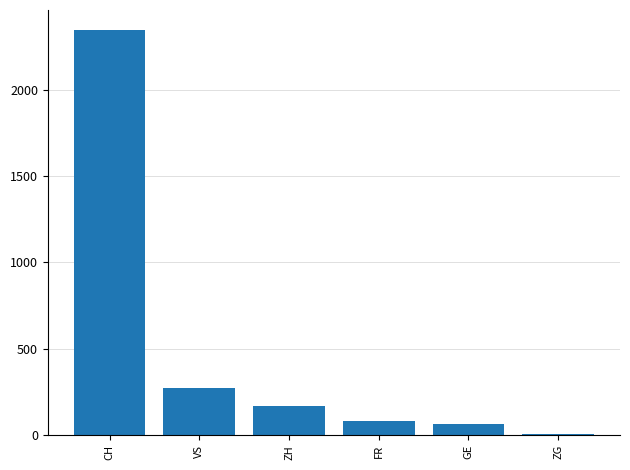

How many categories are shown in the chart?

6